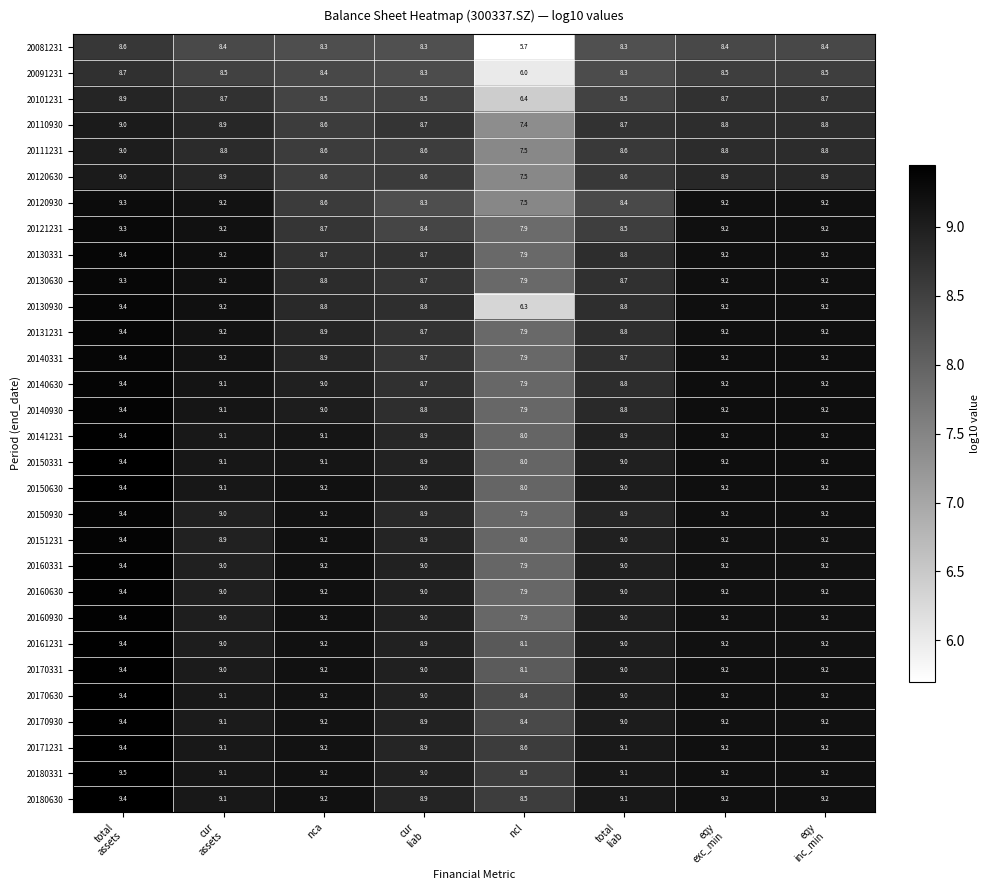

At which category does the chart reach its minimum across all series?

ncl